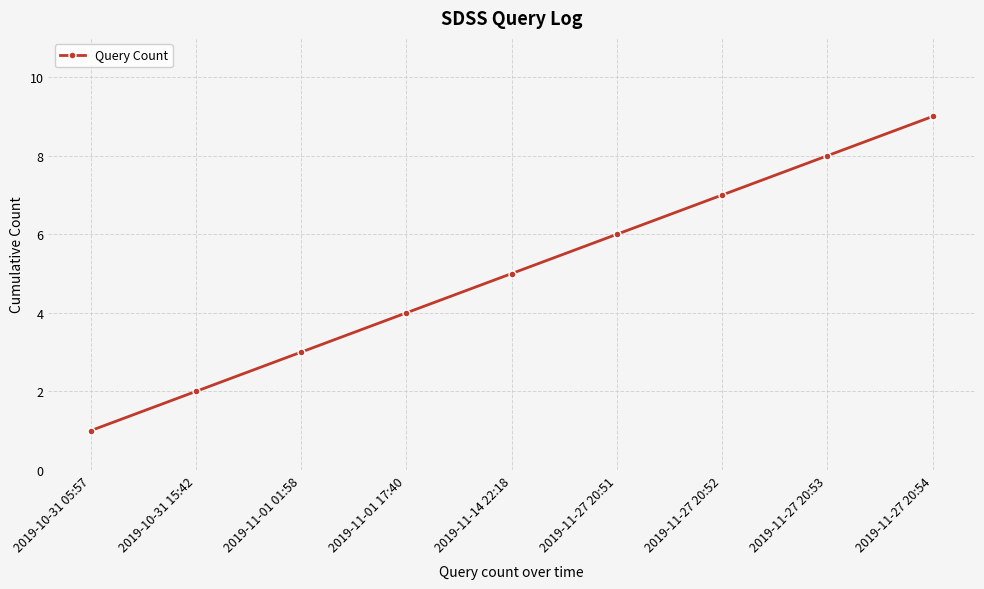

What is the difference between the maximum and minimum values?

8